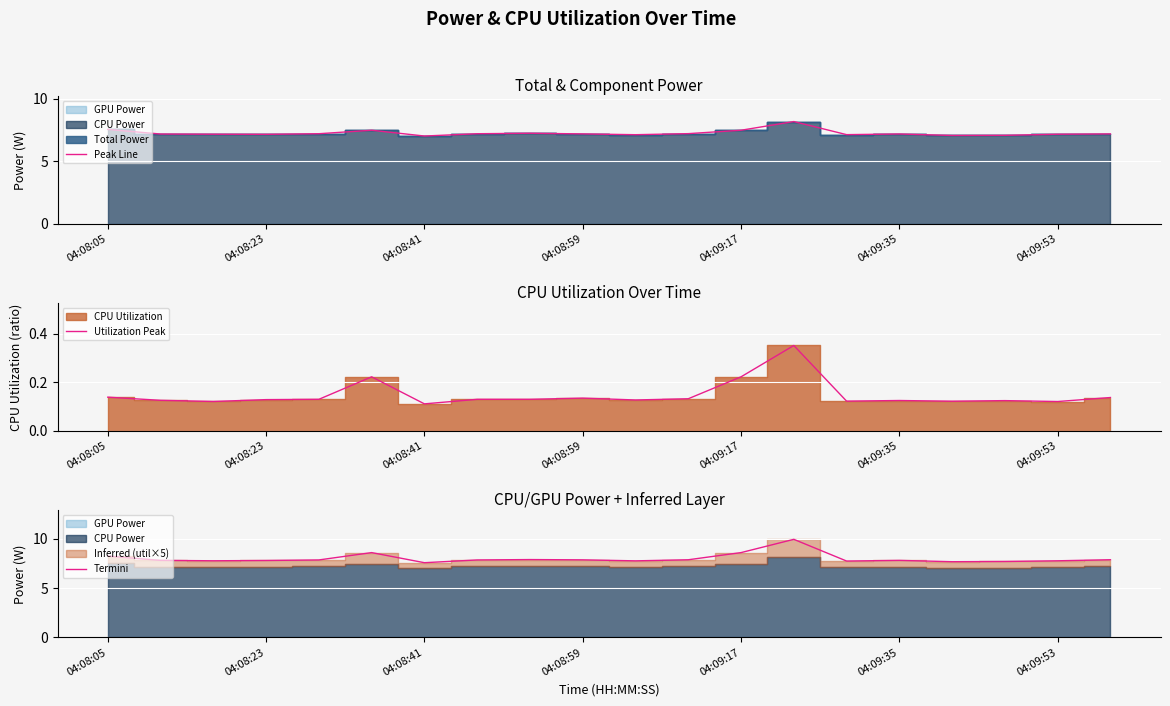

True or false: Peak Line has a value of 4.0 at 04:09:53.

False